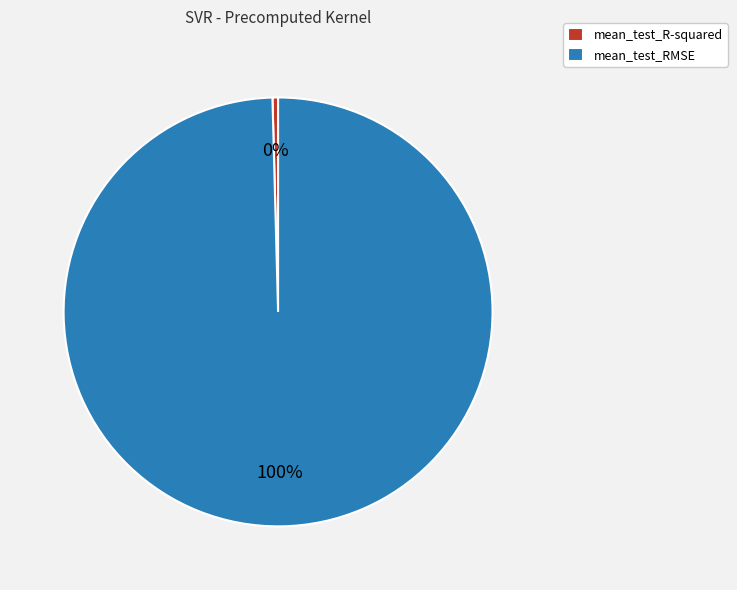

Combined, do mean_test_R-squared and mean_test_RMSE account for over 50%?

Yes